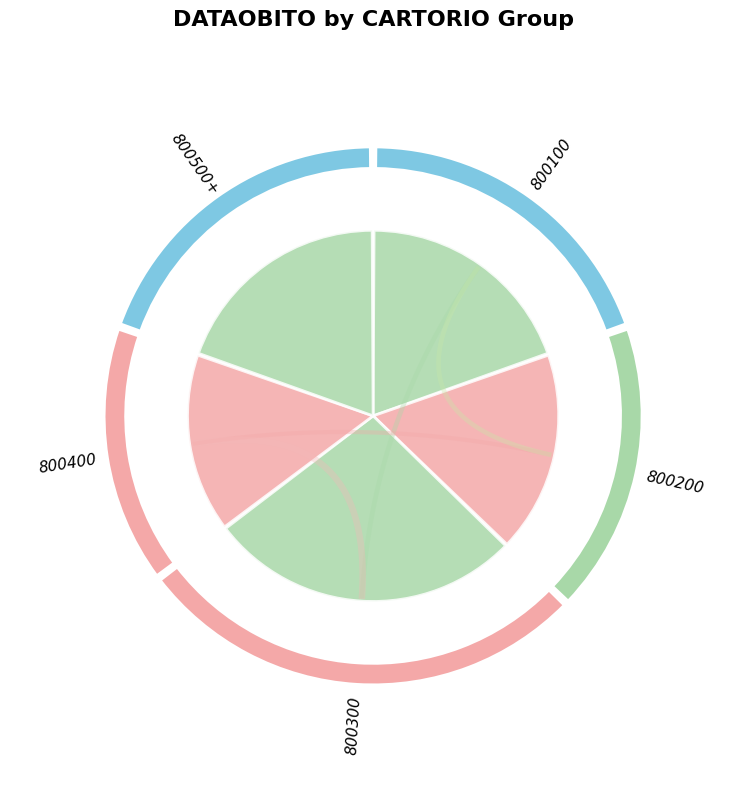

To the nearest percent, what is the average slice percentage?

20%